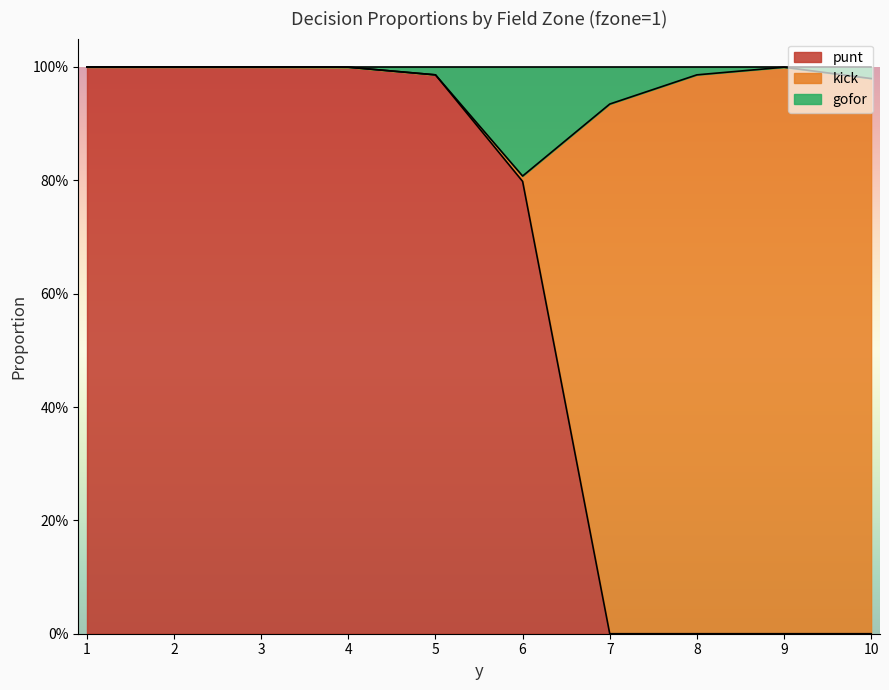

How many values in the punt series exceed 0?

6